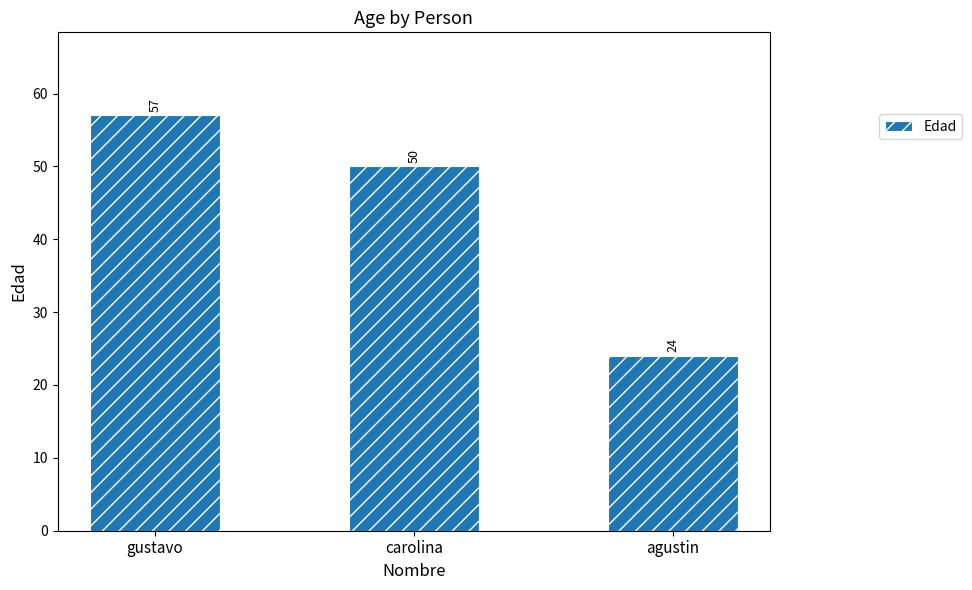

The value at agustin is 24. True or false?

True